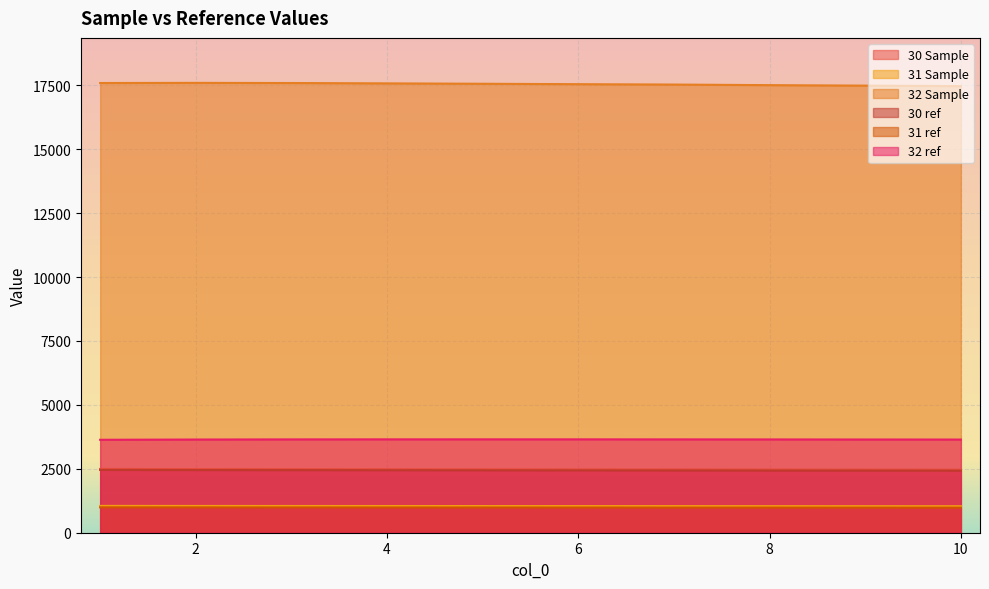

Reading left to right, transcribe all the data shown in this chart.

30 Sample: 1=2492.8	2=2488.4	3=2485.1	4=2481.9	5=2479.0	6=2476.1	7=2473.8	8=2470.2	9=2467.3	10=2464.5
31 Sample: 1=1048.8	2=1047.0	3=1045.7	4=1044.4	5=1043.2	6=1041.9	7=1040.9	8=1039.4	9=1038.2	10=1037.0
32 Sample: 1=17587.6	2=17592.7	3=17586.7	4=17573.2	5=17557.9	6=17541.9	7=17527.1	8=17503.9	9=17484.8	10=17466.2
30 ref: 1=2454.9	2=2450.9	3=2447.6	4=2444.4	5=2441.2	6=2438.1	7=2434.9	8=2431.7	9=2428.6	10=2425.7
31 ref: 1=991.9	2=990.4	3=989.0	4=987.7	5=986.4	6=985.2	7=983.9	8=982.7	9=981.4	10=980.2
32 ref: 1=3634.5	2=3644.3	3=3649.4	4=3651.5	5=3651.9	6=3651.4	7=3650.0	8=3648.1	9=3645.6	10=3643.4